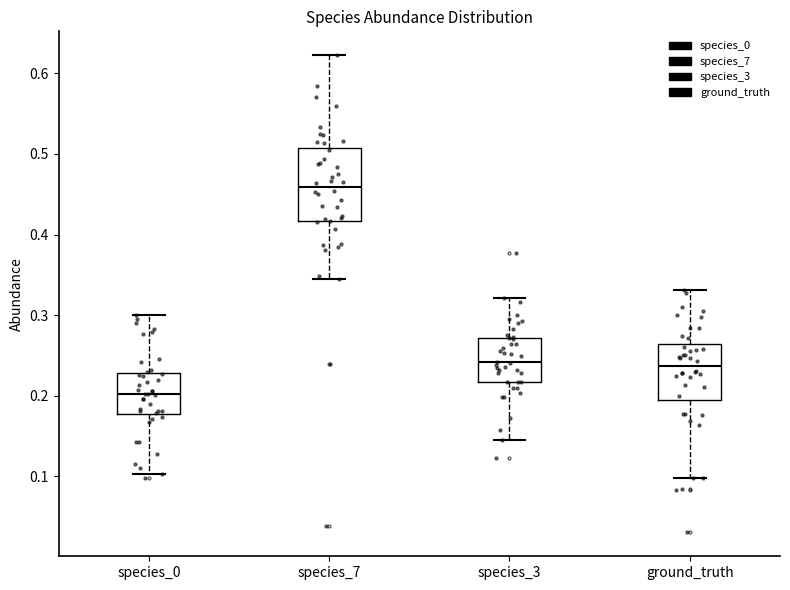

Which box has the highest median line?

species_7